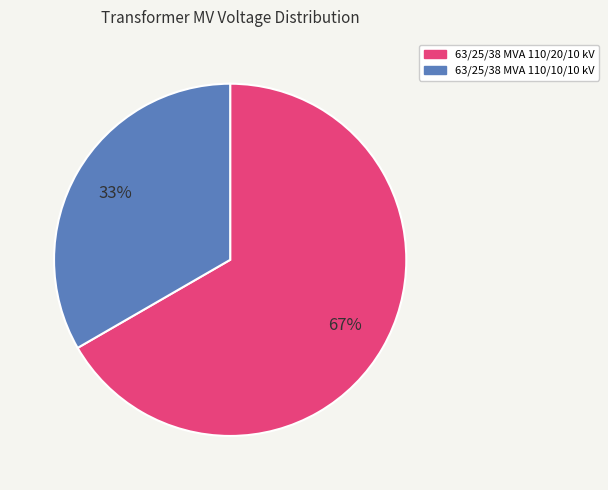

To the nearest percent, what percentage of the pie is 63/25/38 MVA 110/10/10 kV?

33%